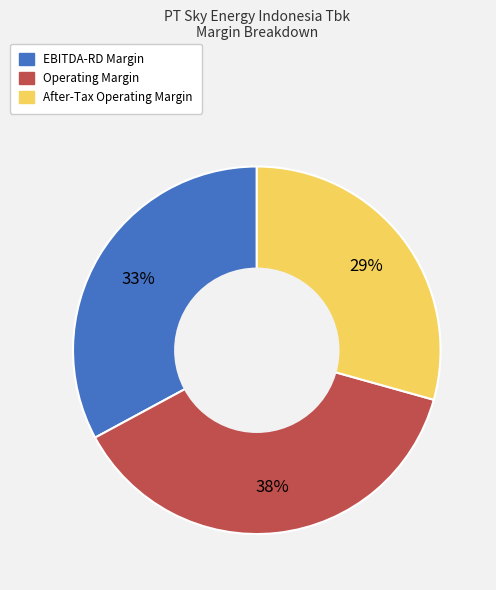

To the nearest percent, what portion does Operating Margin represent?

38%